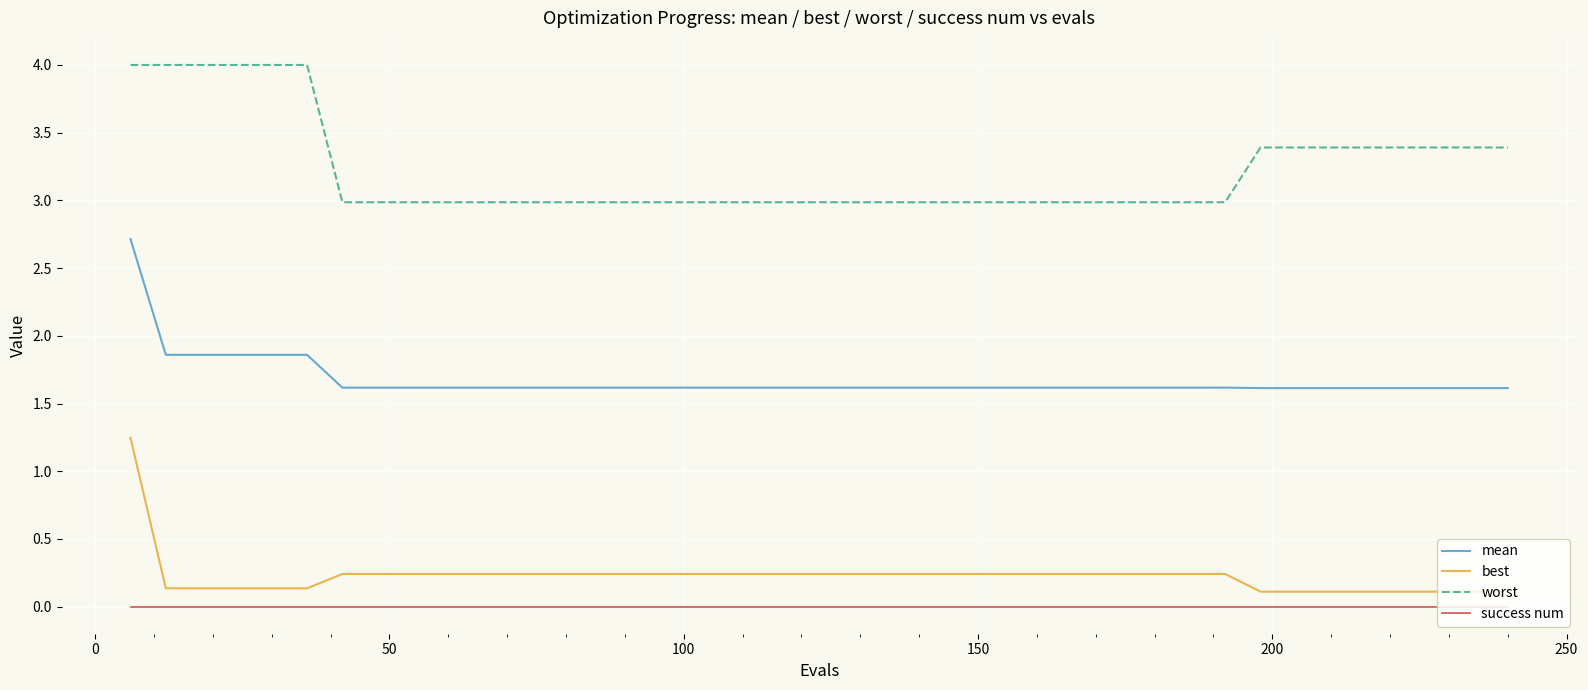

What is the difference between the maximum and minimum values in the best series?

1.1